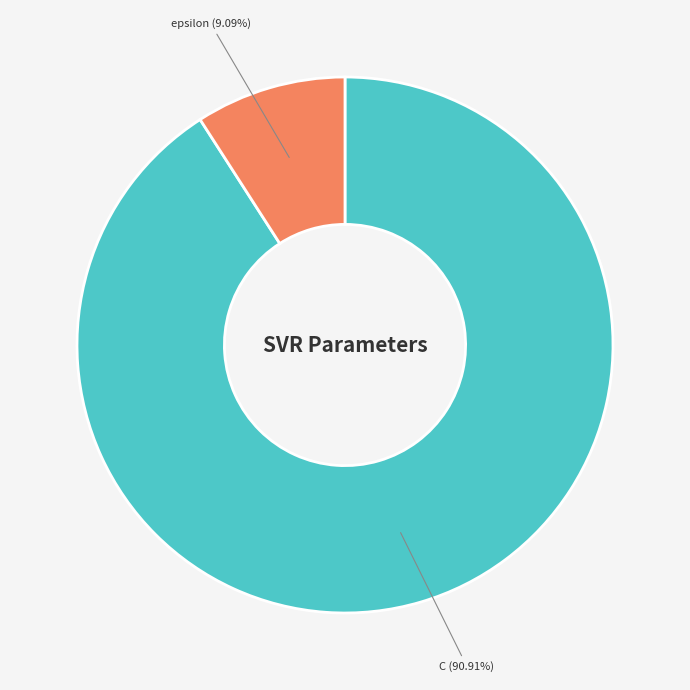

Is there any slice that represents more than half of the pie?

Yes